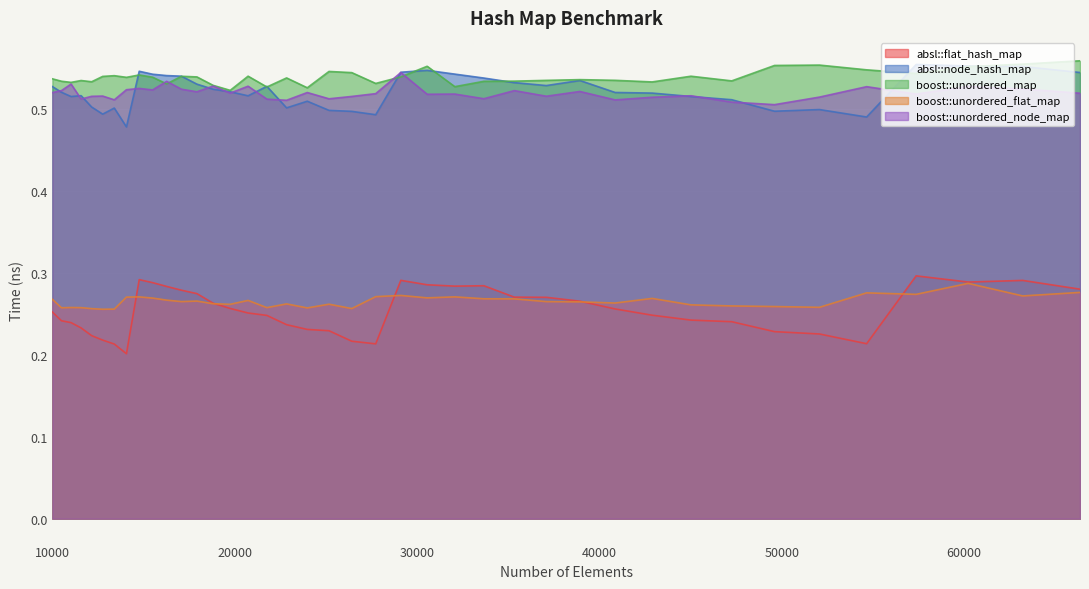

Read the boost::unordered_map value at 21764.

0.5